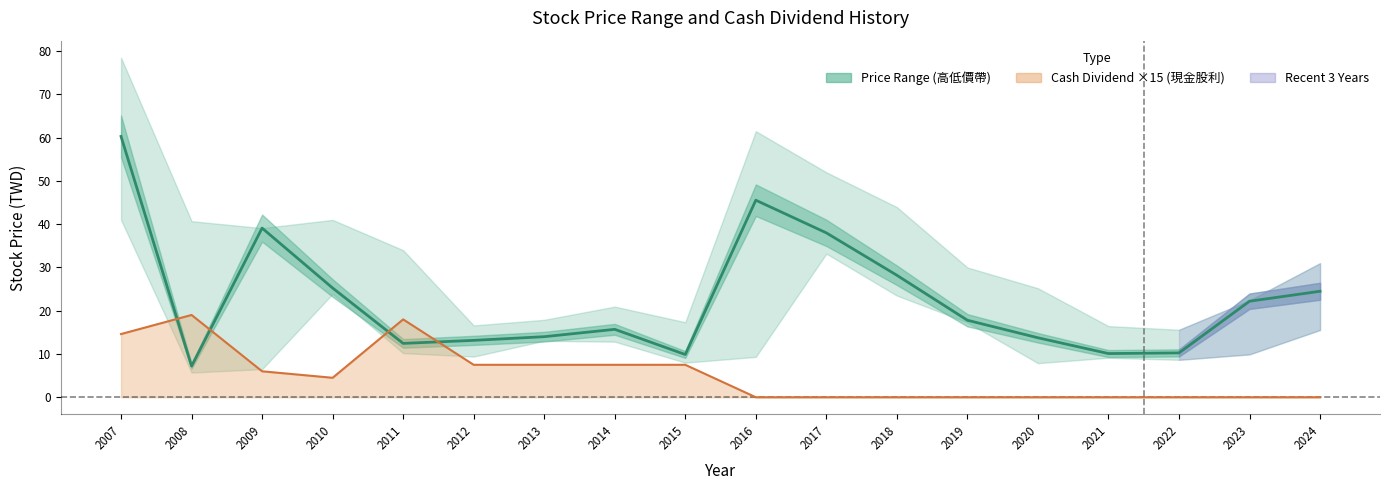

Rank the categories by value from highest to lowest.

2007, 2016, 2009, 2017, 2018, 2010, 2024, 2023, 2019, 2014, 2013, 2020, 2012, 2011, 2022, 2021, 2015, 2008